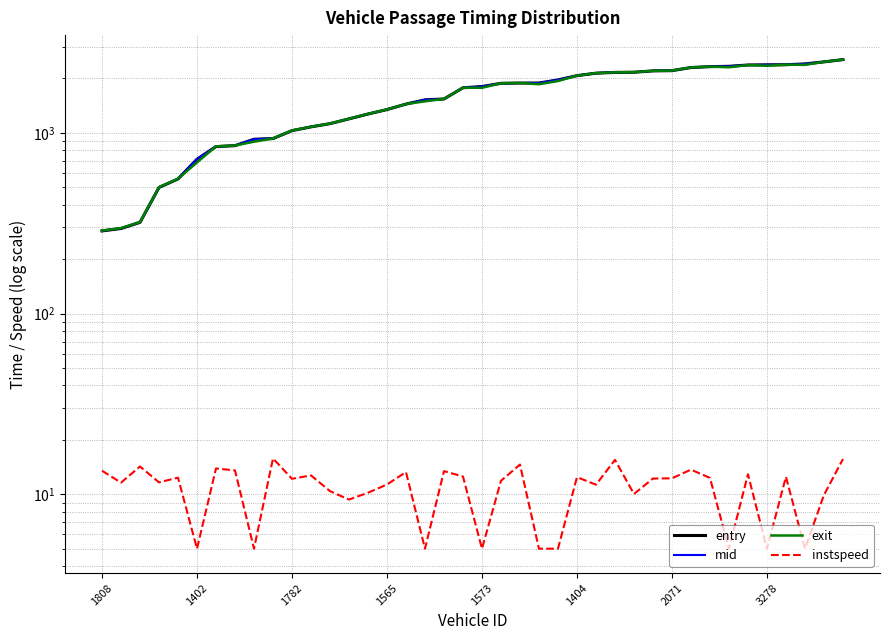

What is the average value of the mid series?

1585.1